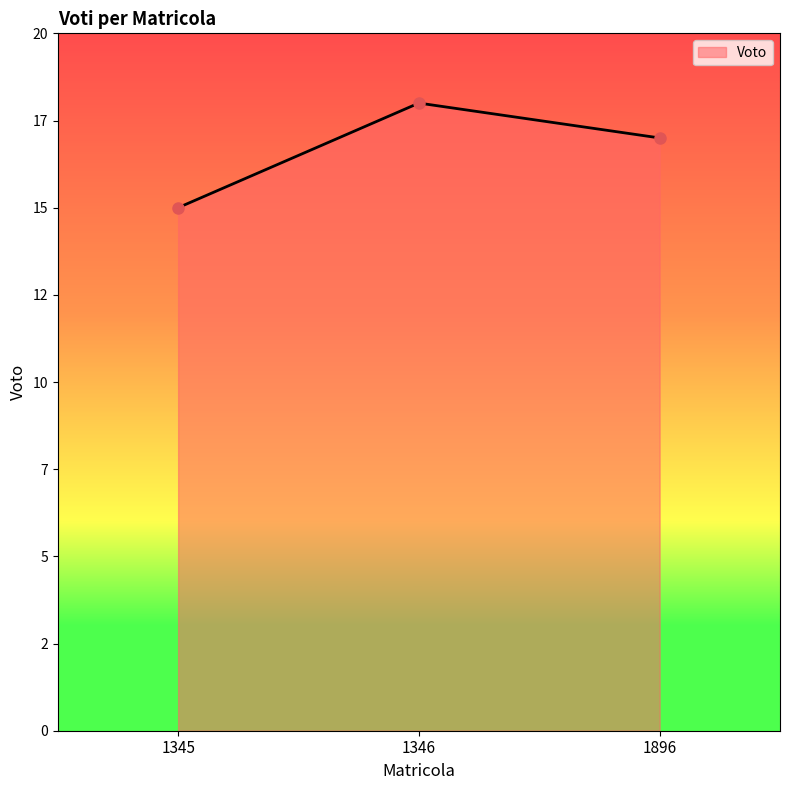

List the labels in order of value, smallest first.

1345, 1896, 1346